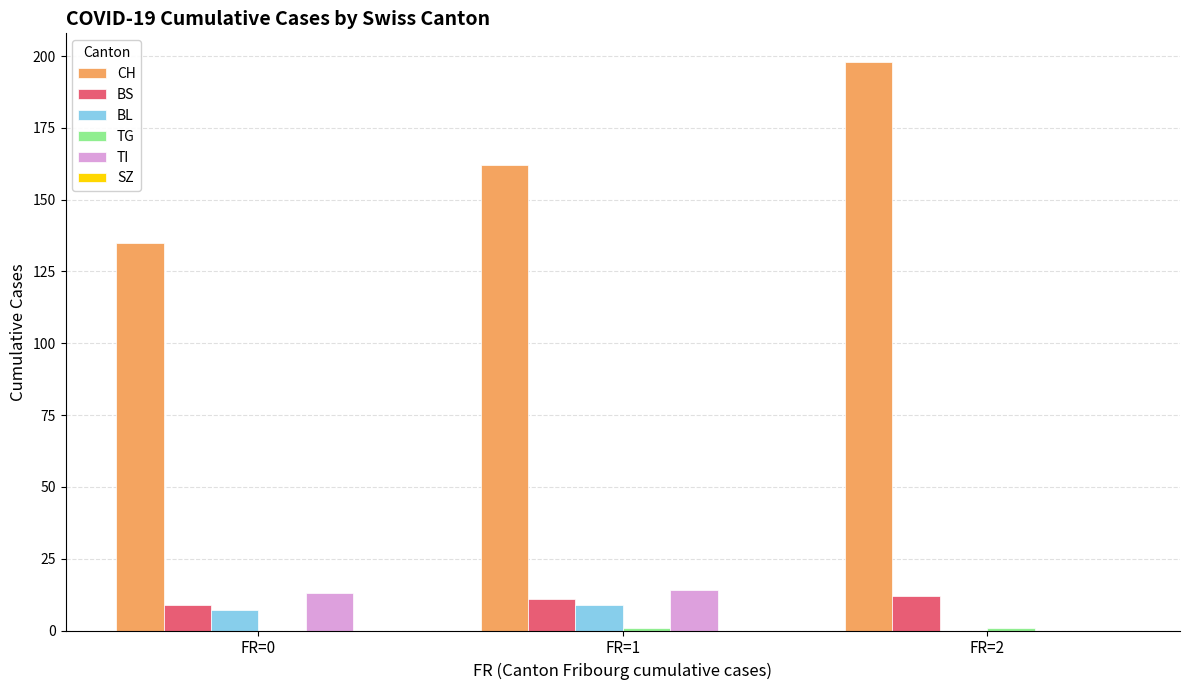

Between FR=0 and FR=1, which series saw the biggest shift?

CH